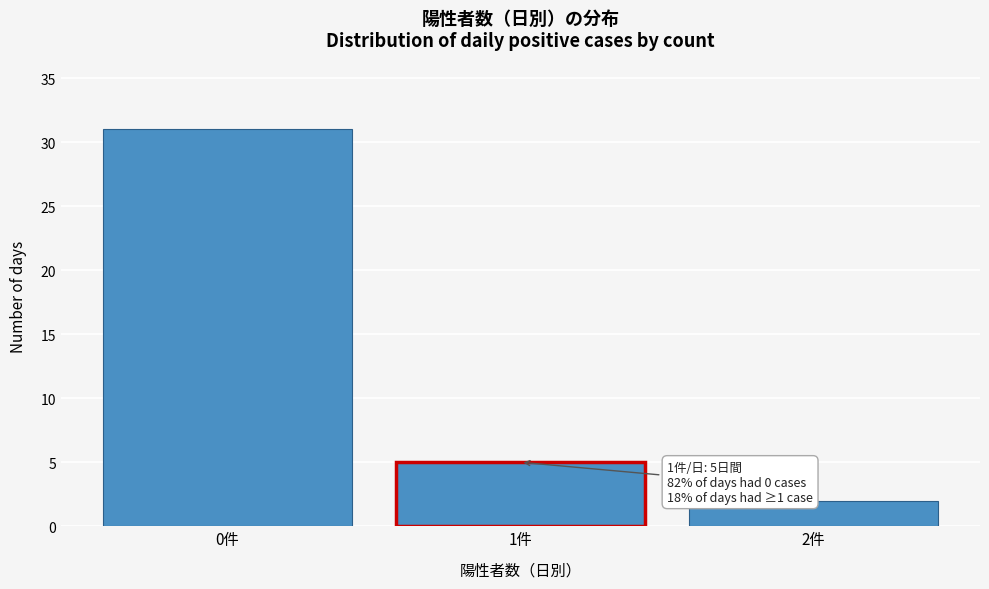

Reading left to right, what are all the values shown in this chart?

31	5	2